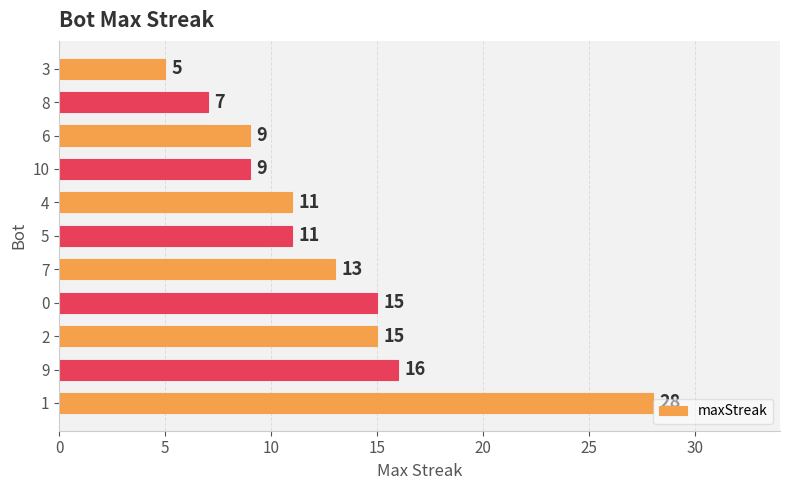

What is the sum of all values?

139